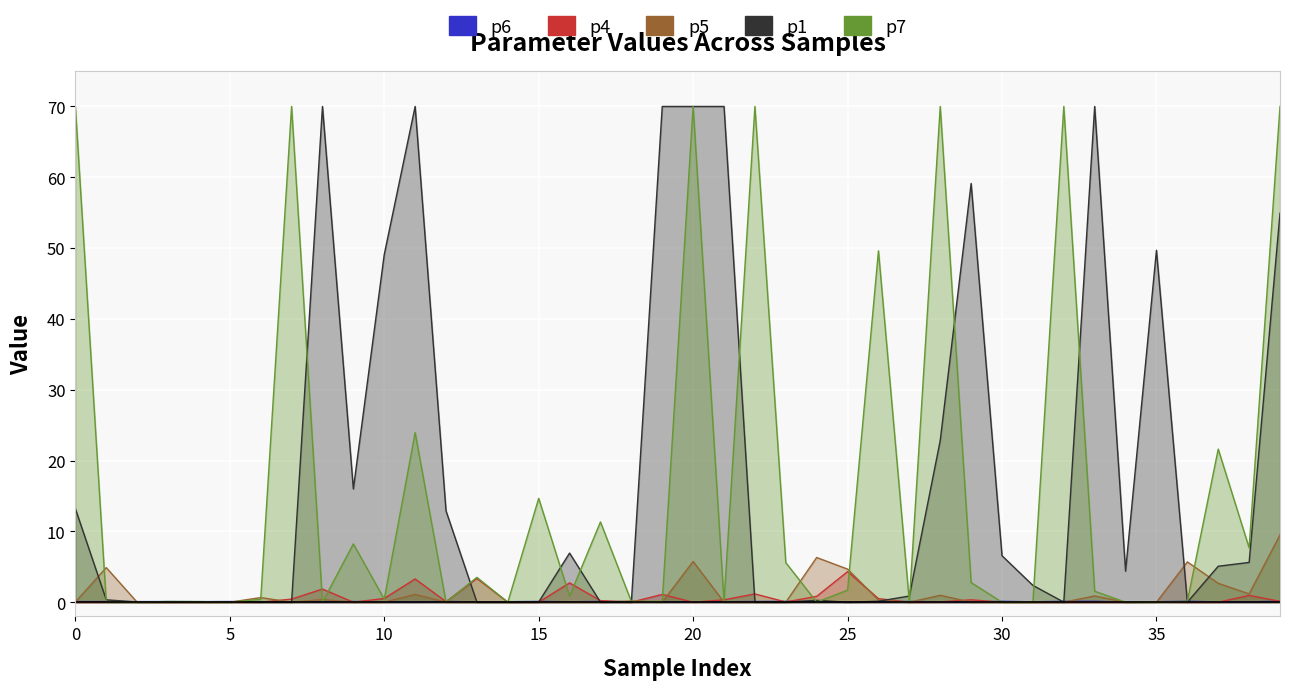

Rank the series at 4 from highest to lowest value.

p6, p4, p5